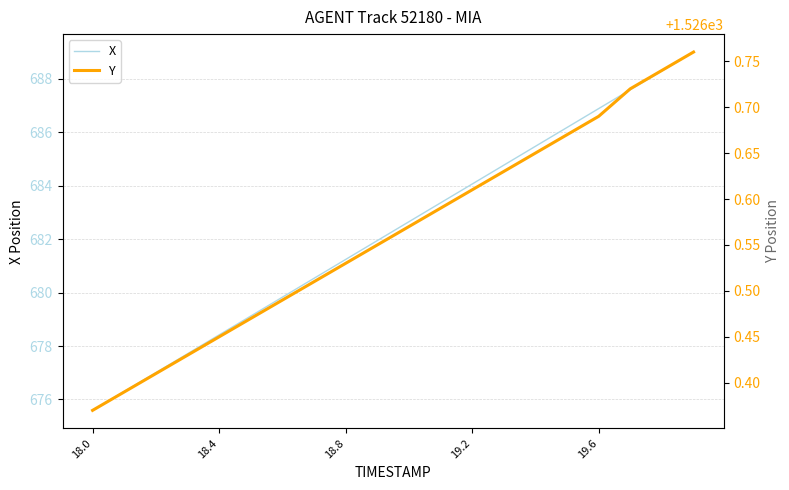

What is the highest value of the X series?

689.0